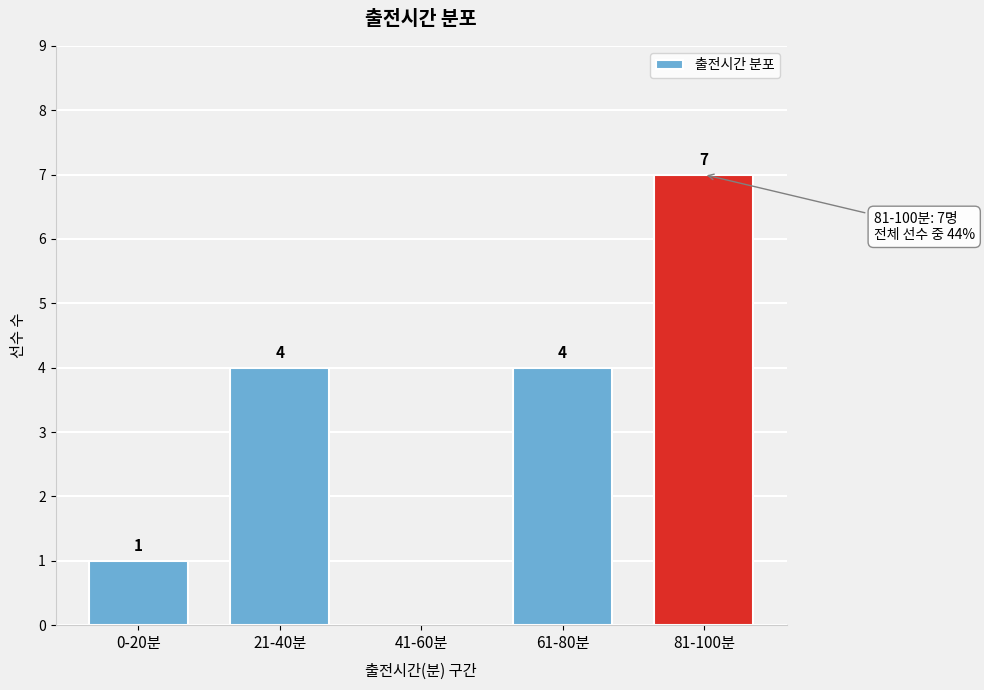

Reading left to right, list all the values displayed in this chart.

0-20분=1	21-40분=4	41-60분=0	61-80분=4	81-100분=7